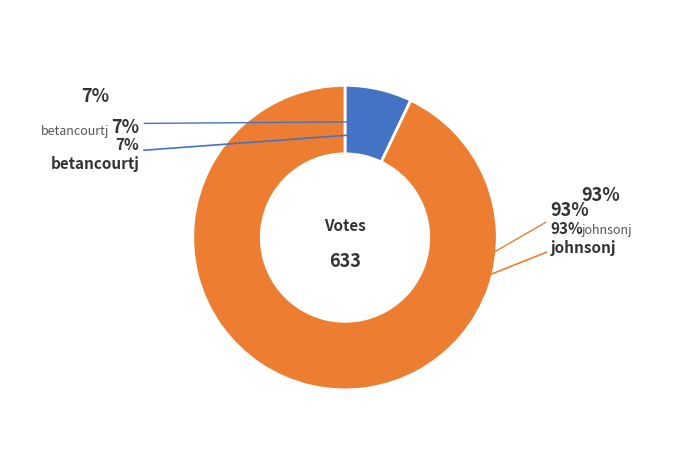

To the nearest percent, what is the difference between the largest and smallest slice percentages?

86%